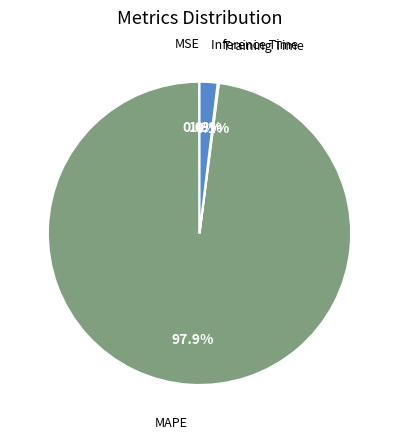

Which category has the biggest portion of the pie?

MAPE